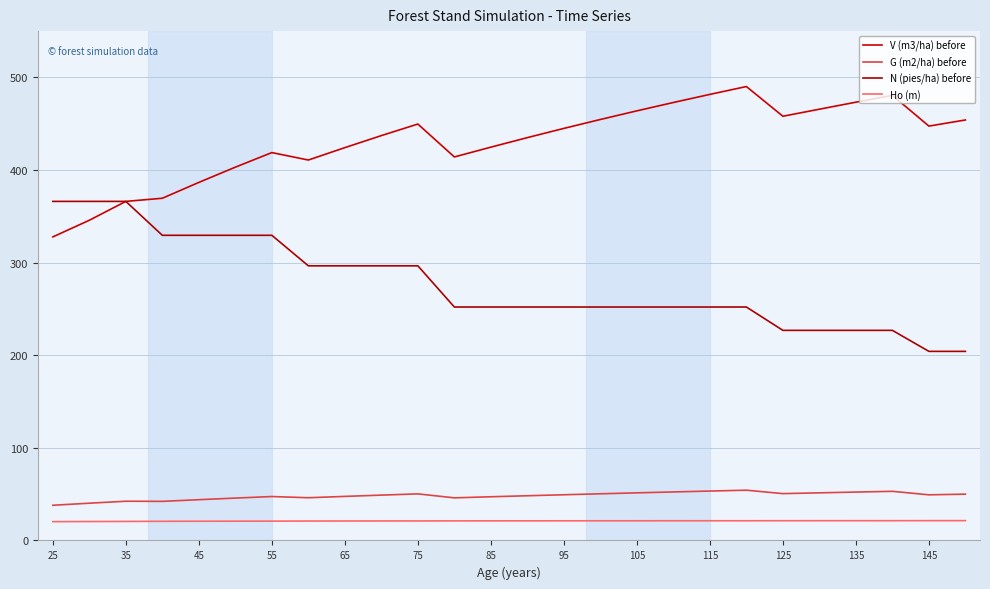

Which series has the widest spread of values?

V (m3/ha) before